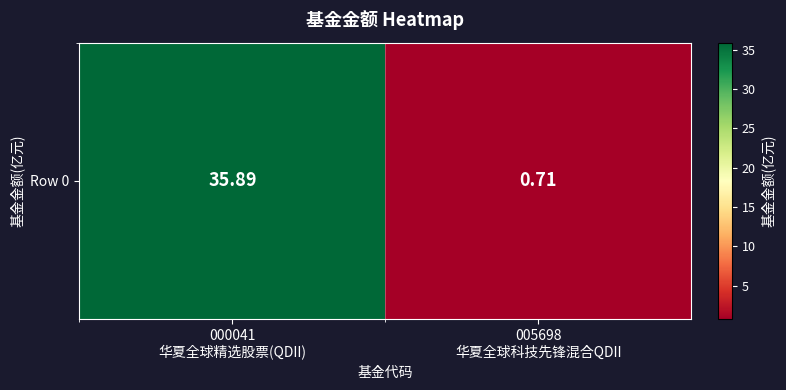

What is the change in value from 000041
华夏全球精选股票(QDII) to 005698
华夏全球科技先锋混合QDII?

-35.2